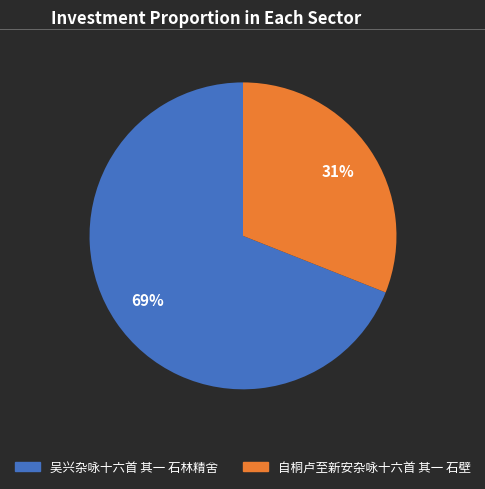

To the nearest percent, what percentage of the pie is 吴兴杂咏十六首 其一 石林精舍?

69%